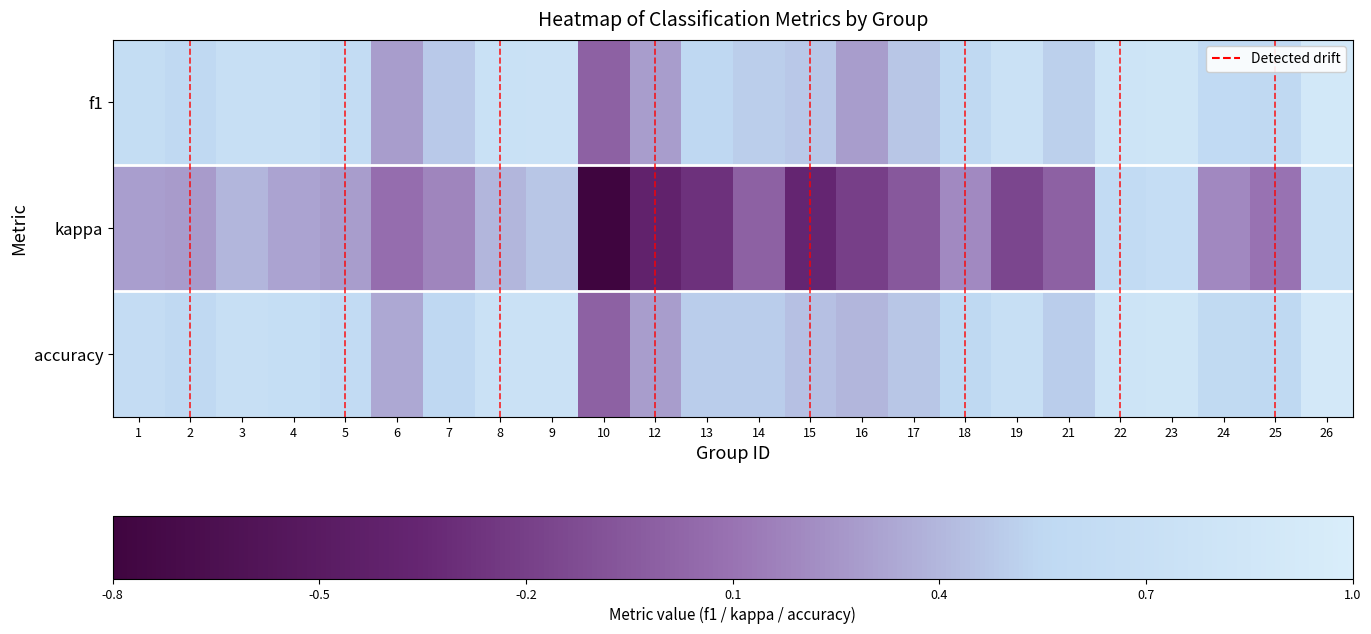

Reading left to right, list all the values displayed in this chart.

f1: 1=0.8	2=0.8	3=0.8	4=0.8	5=0.8	6=0.6	7=0.7	8=0.9	9=0.9	10=0.4	12=0.6	13=0.8	14=0.7	15=0.7	16=0.6	17=0.7	18=0.8	19=0.9	21=0.7	22=0.9	23=0.9	24=0.8	25=0.8	26=0.9
kappa: 1=0.6	2=0.6	3=0.7	4=0.6	5=0.6	6=0.5	7=0.5	8=0.7	9=0.7	10=0.0	12=0.2	13=0.3	14=0.4	15=0.2	16=0.3	17=0.4	18=0.6	19=0.4	21=0.4	22=0.8	23=0.8	24=0.6	25=0.5	26=0.9
accuracy: 1=0.8	2=0.8	3=0.8	4=0.8	5=0.8	6=0.6	7=0.8	8=0.9	9=0.9	10=0.4	12=0.6	13=0.7	14=0.7	15=0.7	16=0.7	17=0.7	18=0.8	19=0.8	21=0.7	22=0.9	23=0.9	24=0.8	25=0.8	26=0.9